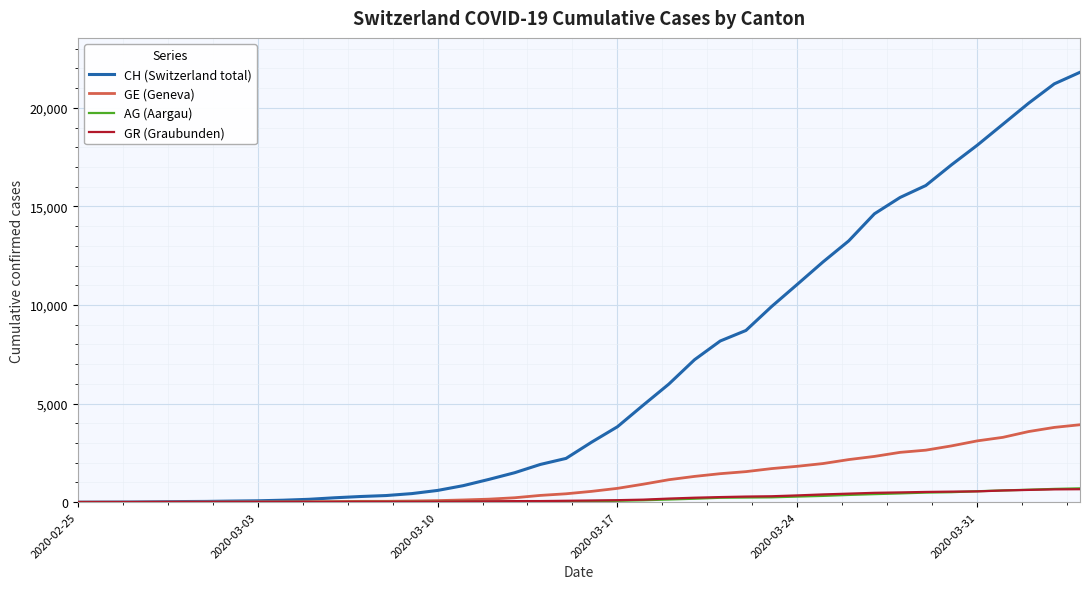

What is the greatest value displayed?

21808